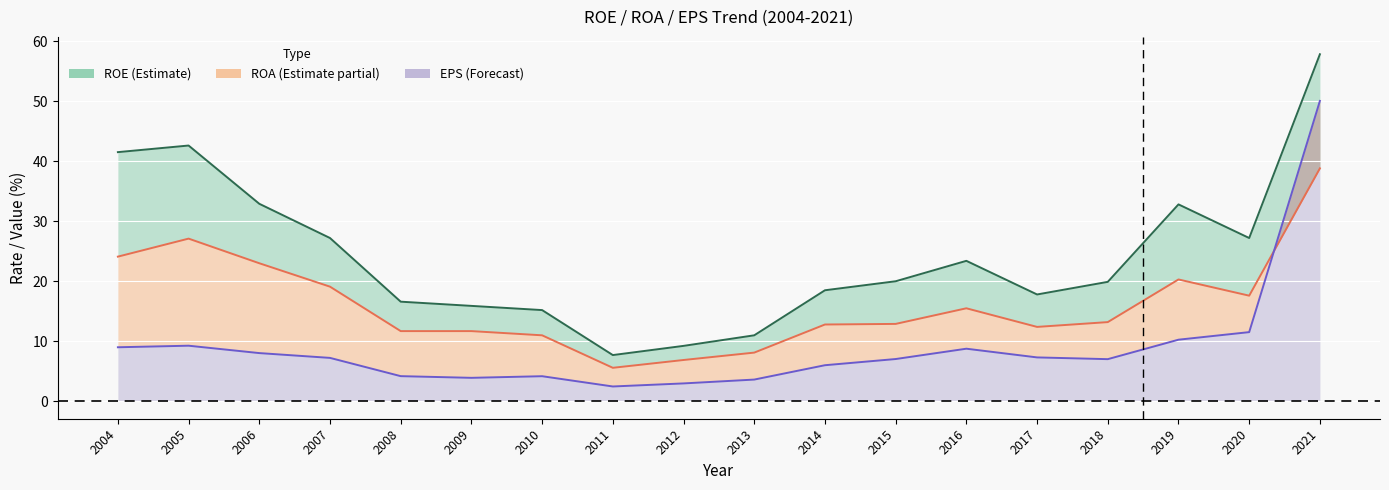

In ROA, how many points are higher than both neighbors (excluding endpoints)?

3